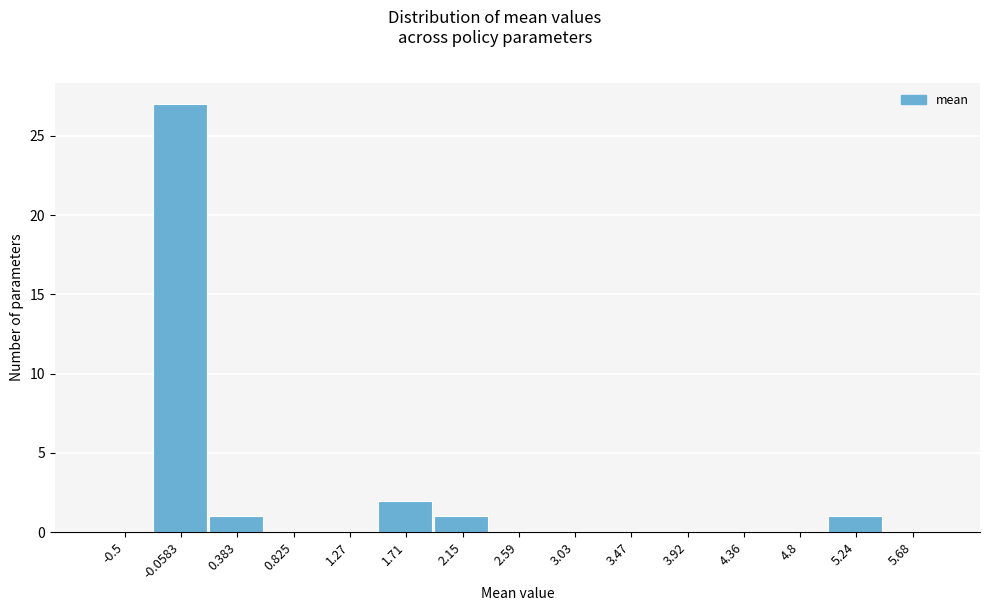

Reading left to right, list all the values displayed in this chart.

-0.5=0	-0.0583=27	0.383=1	0.825=0	1.27=0	1.71=2	2.15=1	2.59=0	3.03=0	3.47=0	3.92=0	4.36=0	4.8=0	5.24=1	5.68=0